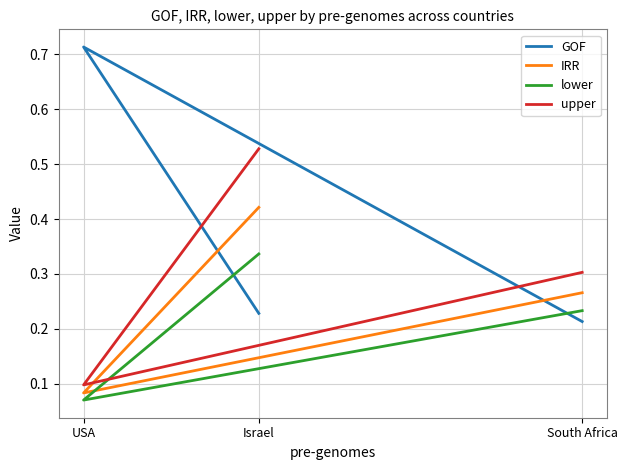

What is the difference between the maximum and minimum values in the upper series?

0.4